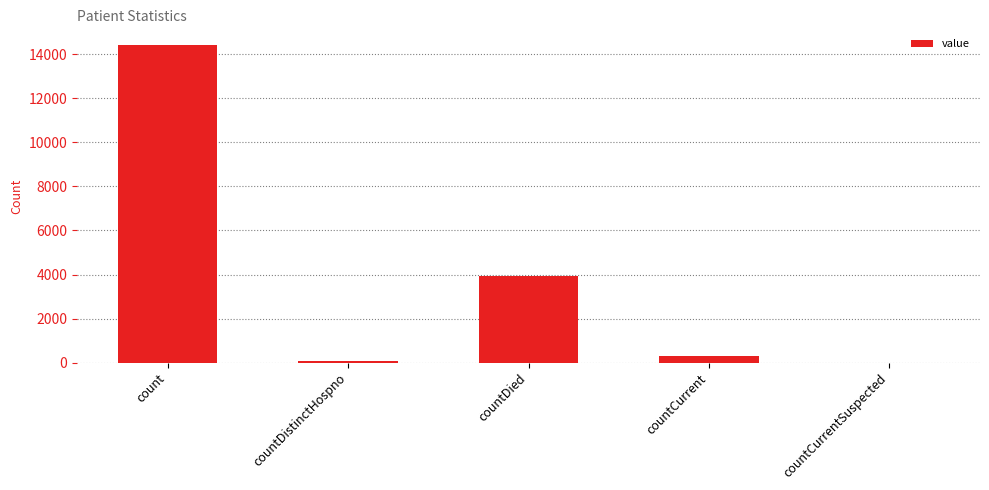

What is the sum of all values?

18692